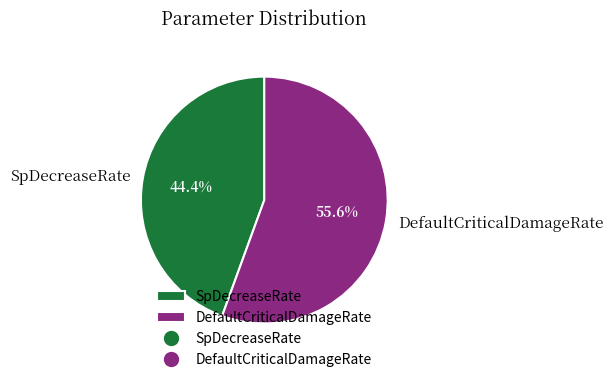

Which category has the biggest portion of the pie?

DefaultCriticalDamageRate